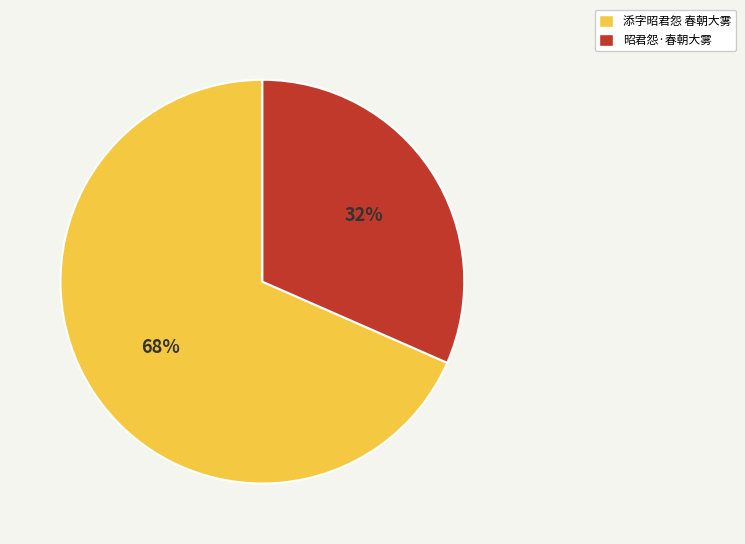

Rank the categories by value from highest to lowest.

添字昭君怨 春朝大雾, 昭君怨·春朝大雾